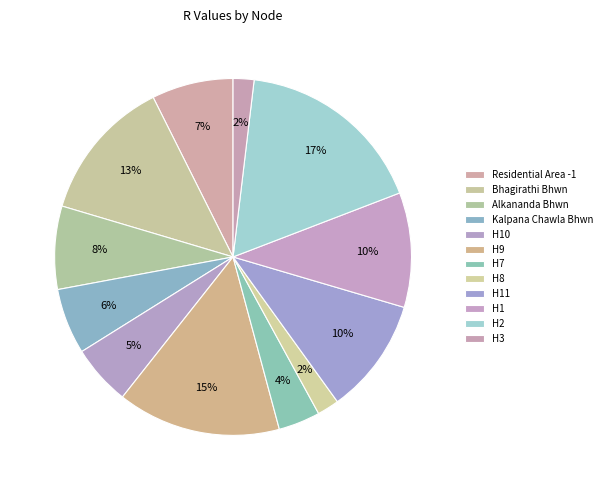

How many slices are in this pie chart?

12